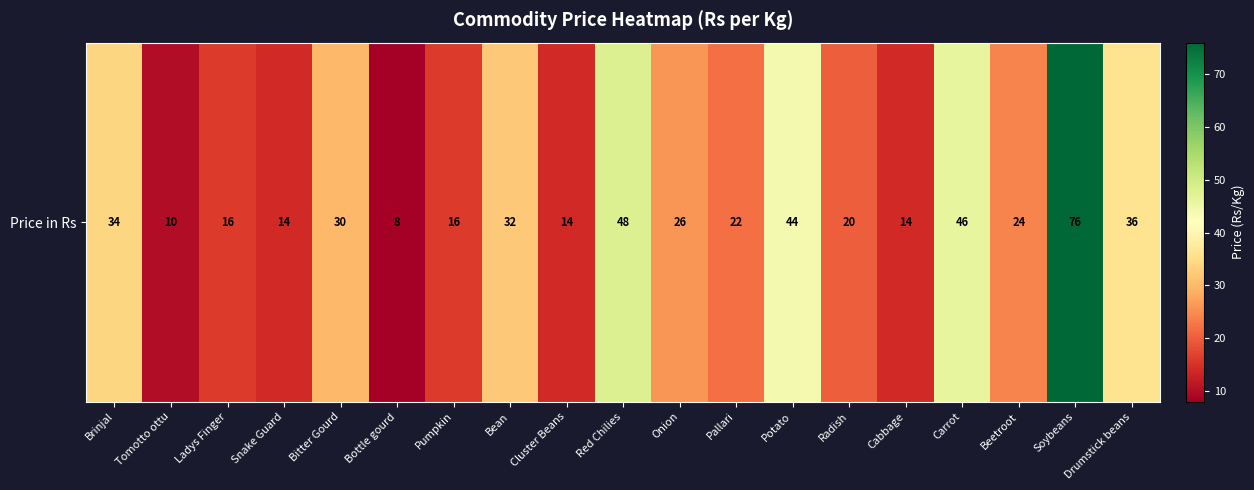

List the labels in order of value, smallest first.

Bottle gourd, Tomotto ottu, Snake Guard, Cluster Beans, Cabbage, Ladys Finger, Pumpkin, Radish, Pallari, Beetroot, Onion, Bitter Gourd, Bean, Brinjal, Drumstick beans, Potato, Carrot, Red Chilies, Soybeans